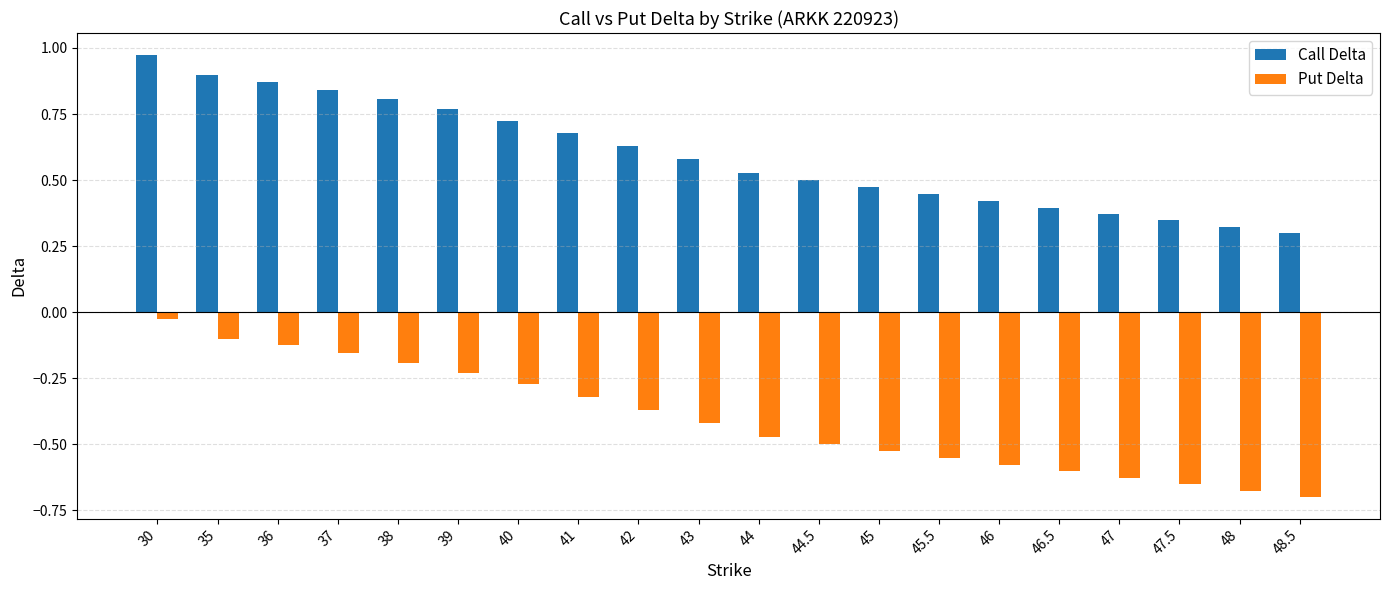

What is the sum of all Call Delta values?

11.9